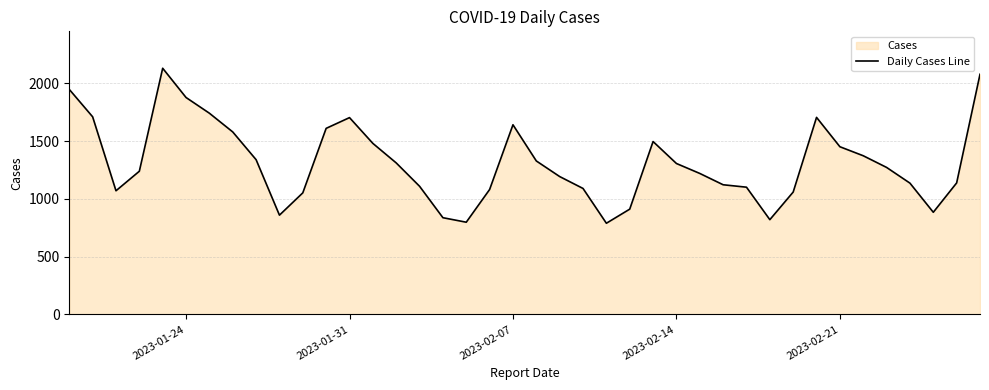

Reading left to right, what are all the values shown in this chart?

1947	1710	1070	1239	2130	1877	1741	1579	1339	859	1052	1610	1703	1480	1311	1109	837	798	1081	1641	1328	1193	1090	789	911	1496	1306	1220	1122	1101	820	1059	1705	1451	1373	1272	1136	884	1138	2078